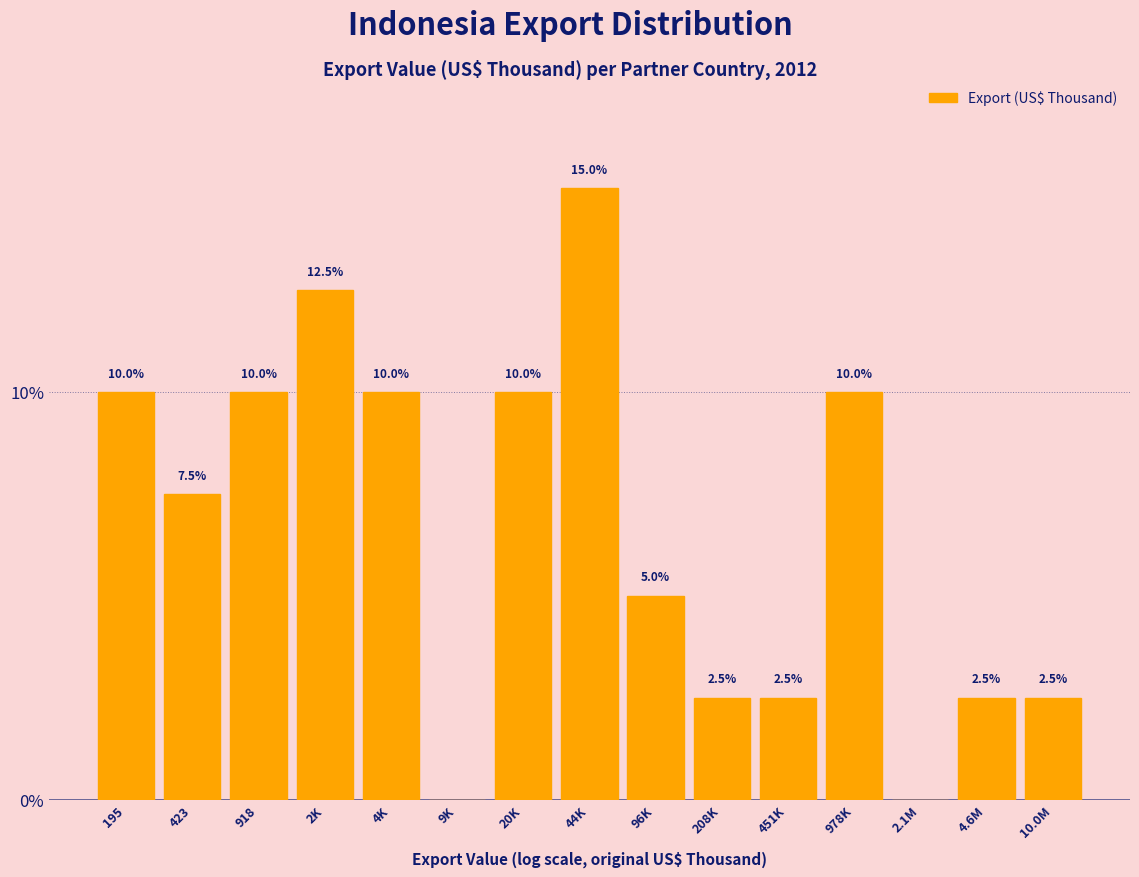

Reading left to right, transcribe all the data shown in this chart.

195=10.0	423=7.5	918=10.0	2K=12.5	4K=10.0	9K=0.0	20K=10.0	44K=15.0	96K=5.0	208K=2.5	451K=2.5	978K=10.0	2.1M=0.0	4.6M=2.5	10.0M=2.5